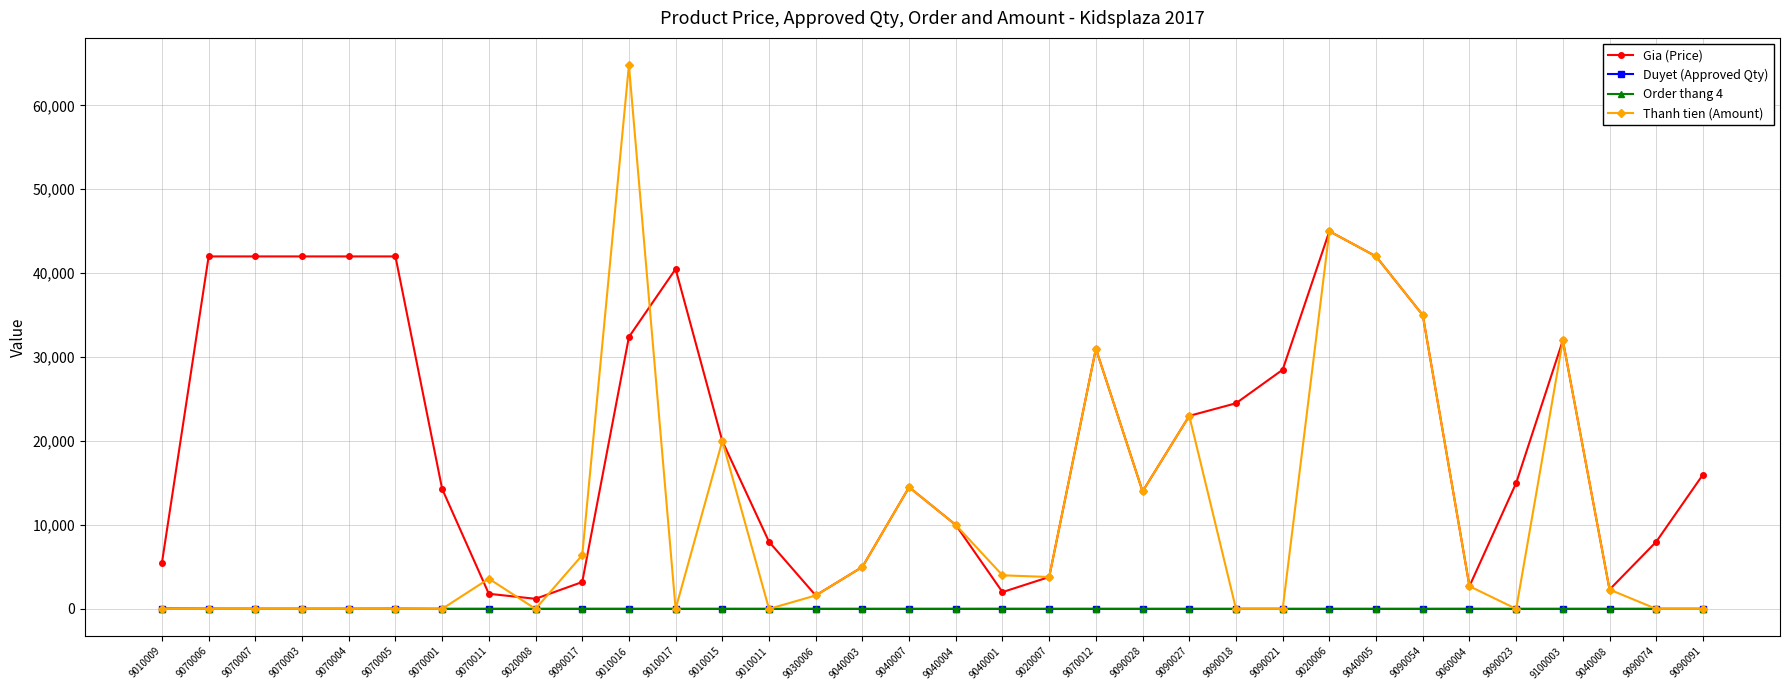

Which series has the largest total across all categories?

Gia (Price)